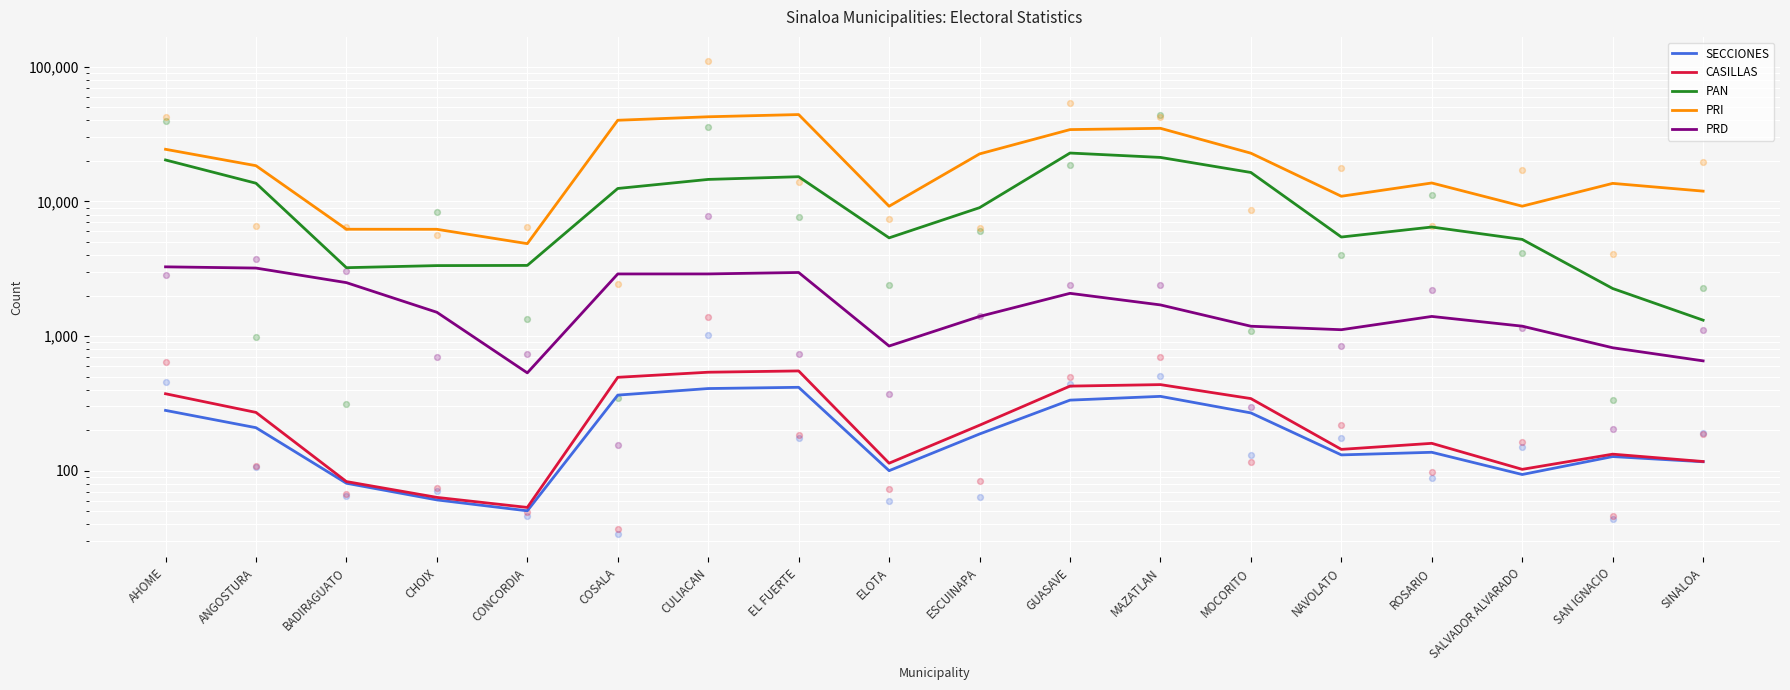

Which series reaches the maximum Y coordinate?

PRI